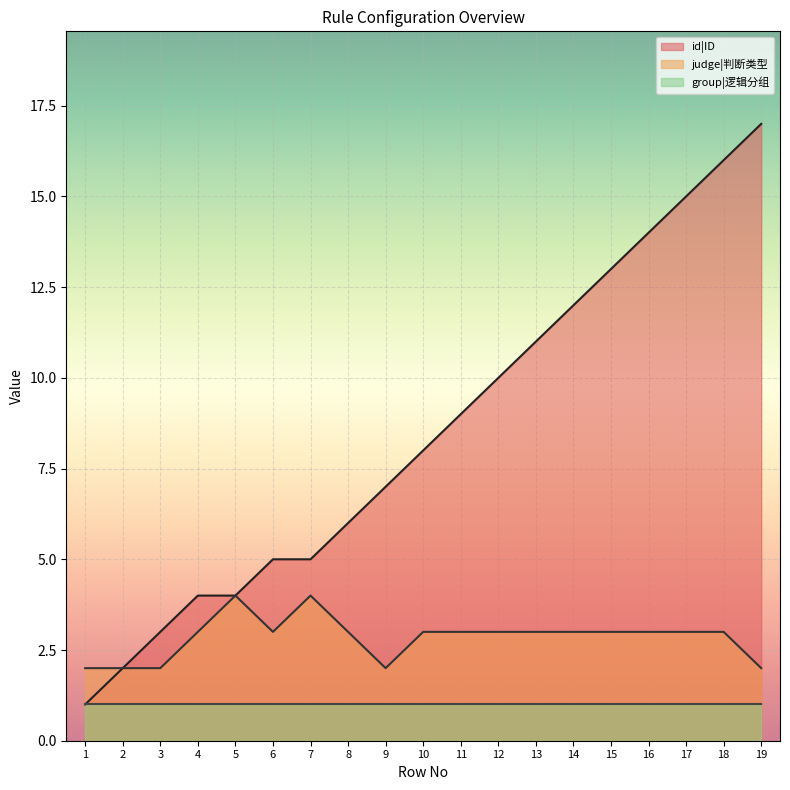

True or false: judge|判断类型 _line and group|逻辑分组 _line cross at least once.

False